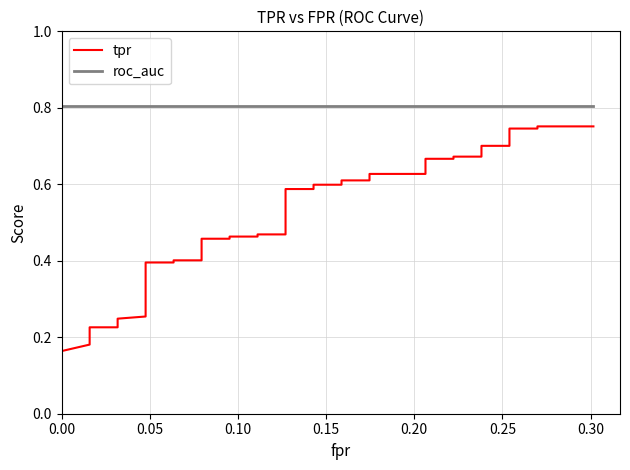

At how many categories does at least one series exceed 0?

40